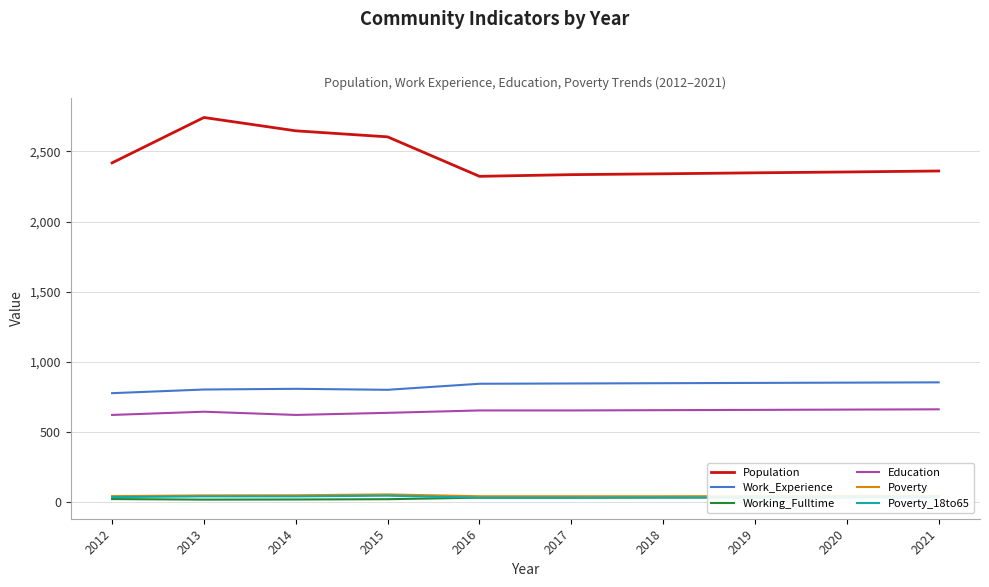

The value of Poverty at 2015 is 57. True or false?

True